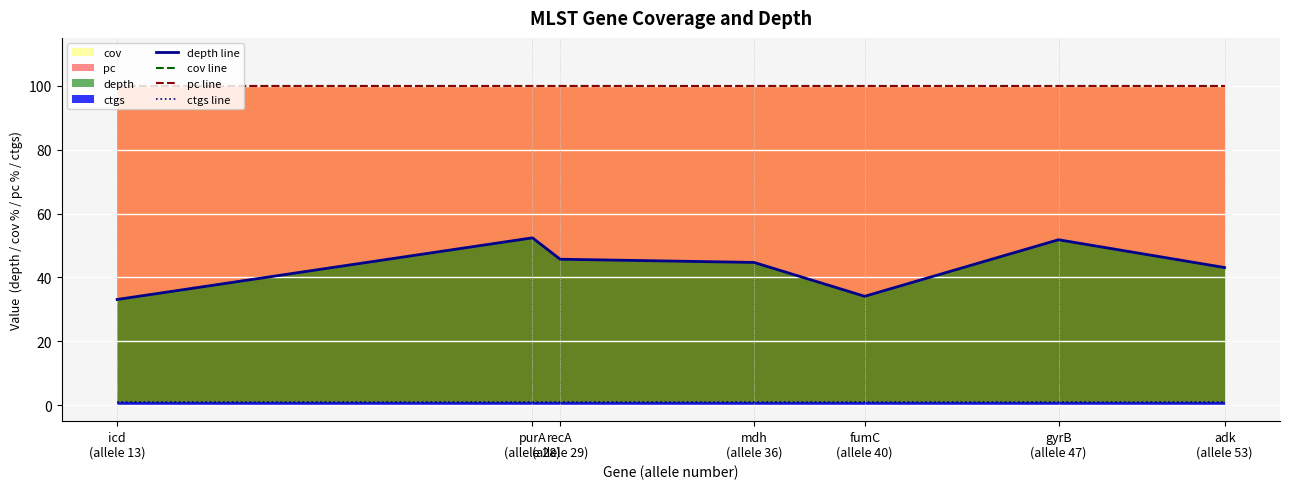

True or false: pc line has a value of 100.0 at recA
(allele 29).

True